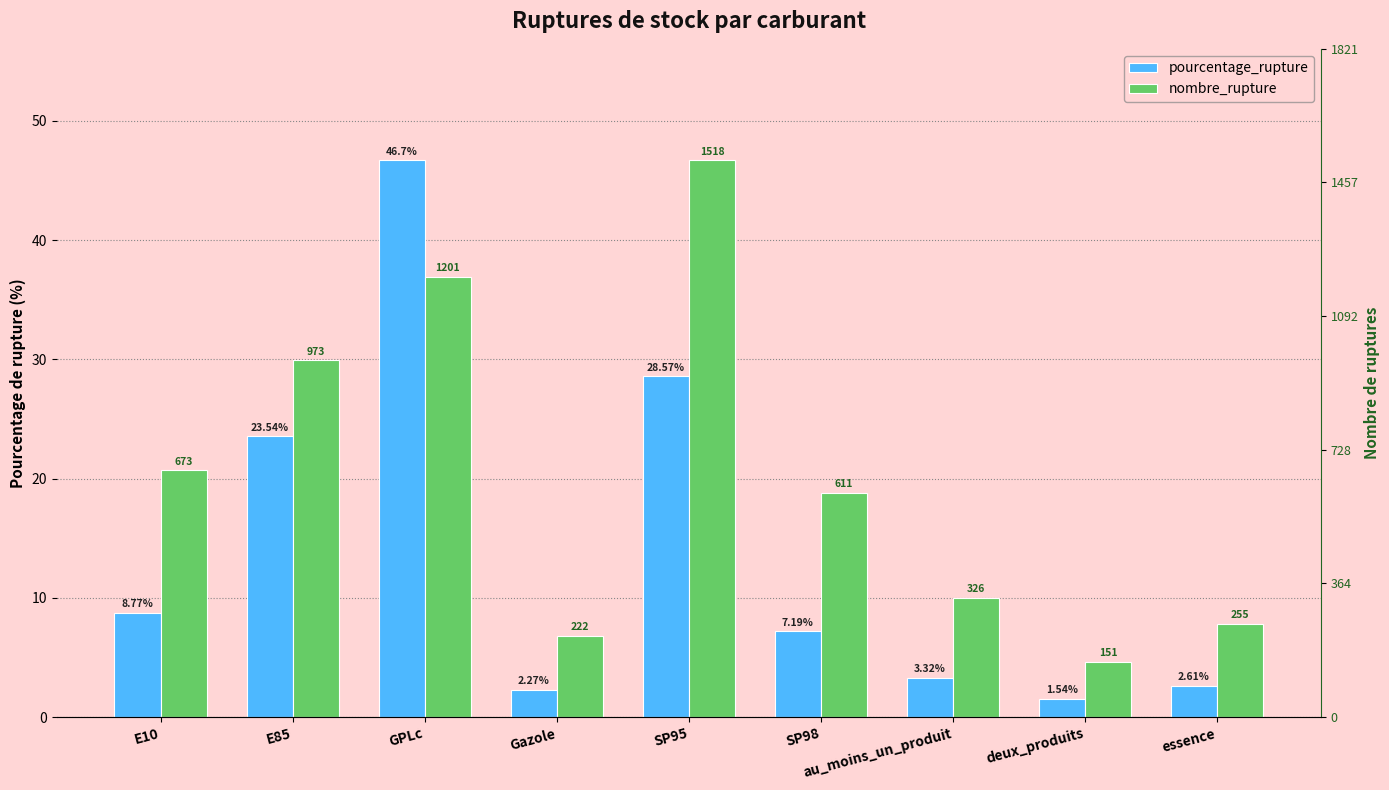

What is the difference between the maximum and minimum values in the nombre_rupture series?

42.1